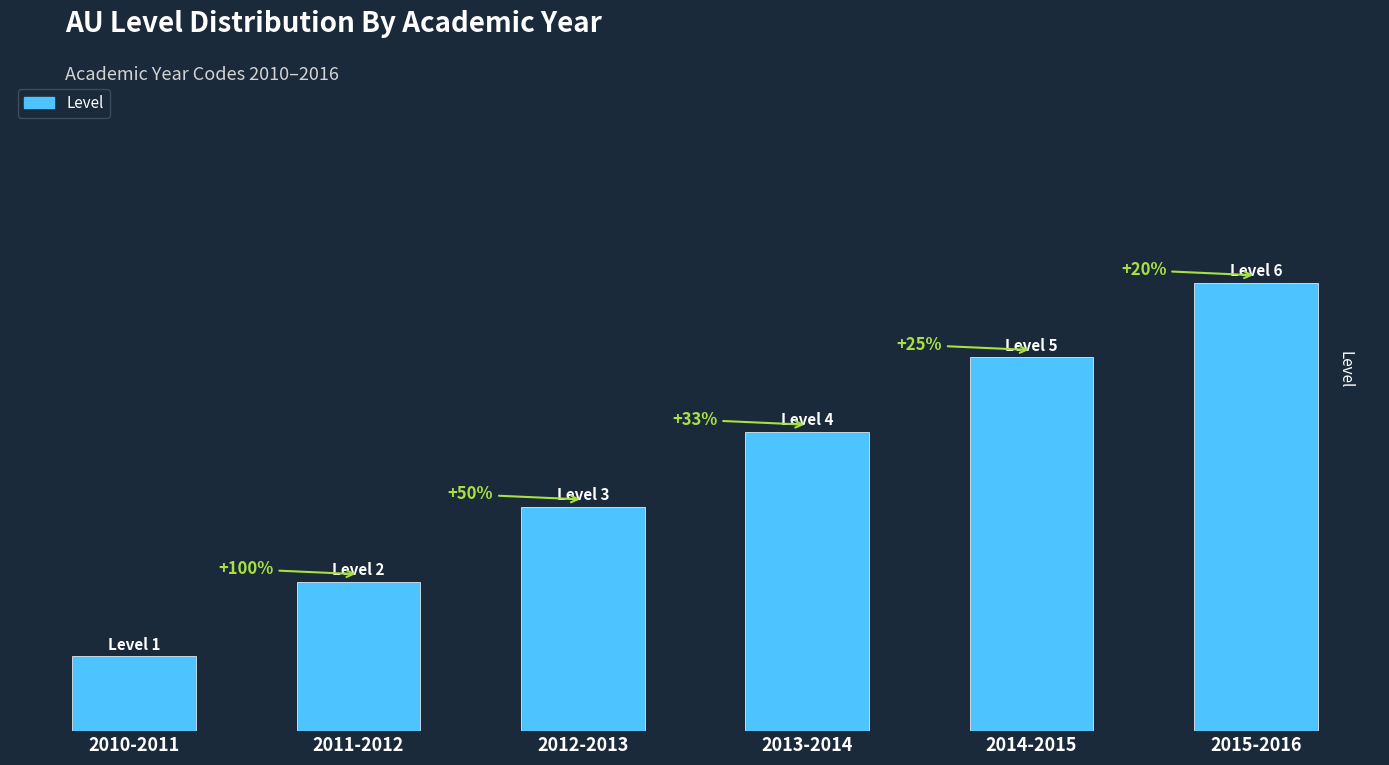

List the labels in order of value, smallest first.

2010-2011, 2011-2012, 2012-2013, 2013-2014, 2014-2015, 2015-2016